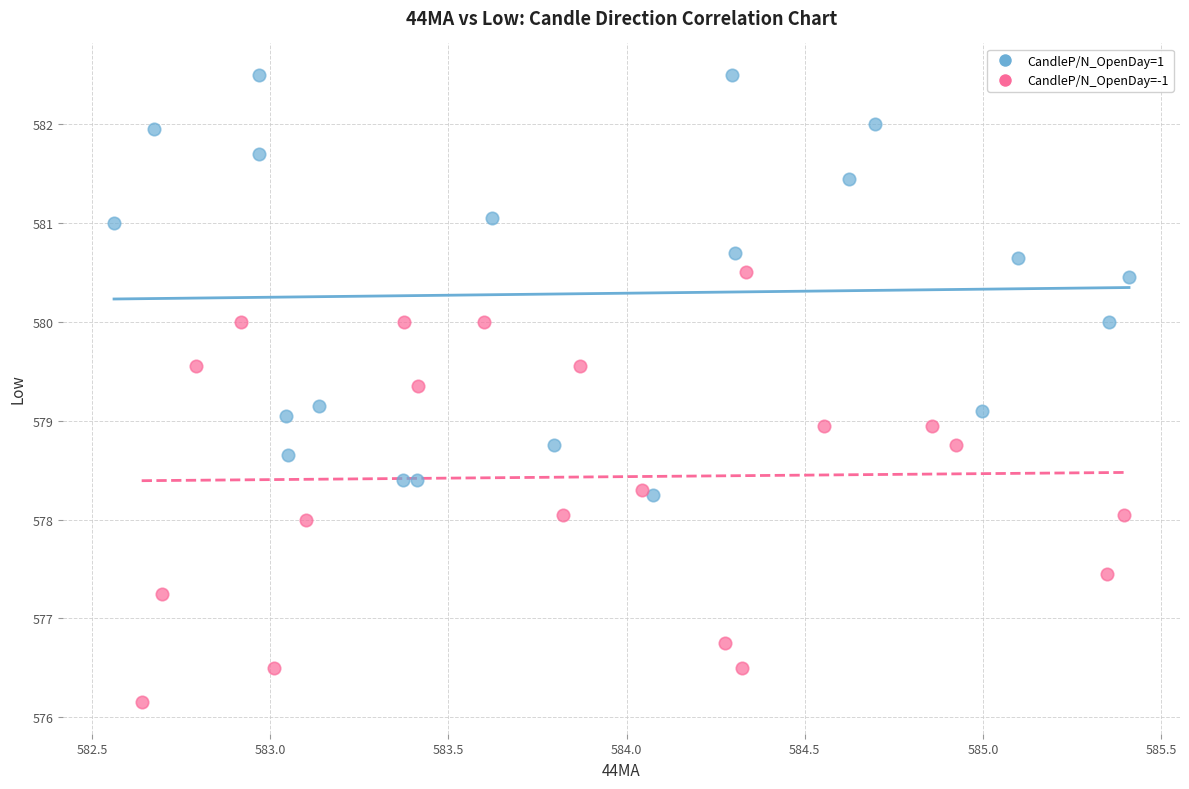

What are all the series names shown in the legend?

CandleP/N_OpenDay=1, CandleP/N_OpenDay=-1